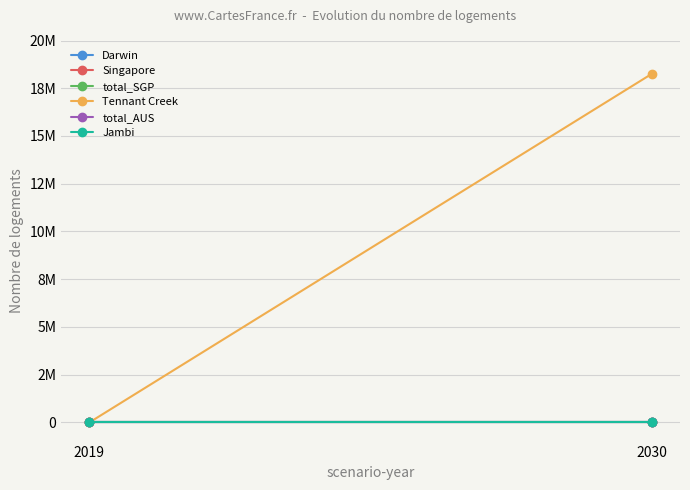

What is the total value across all series at 2030?

18256564.4